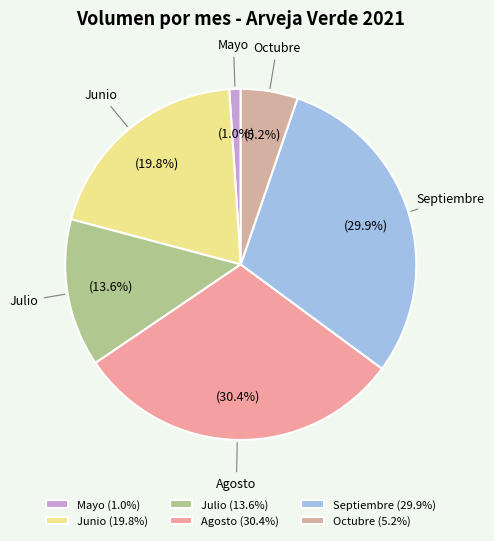

How many segments does this pie chart have?

6